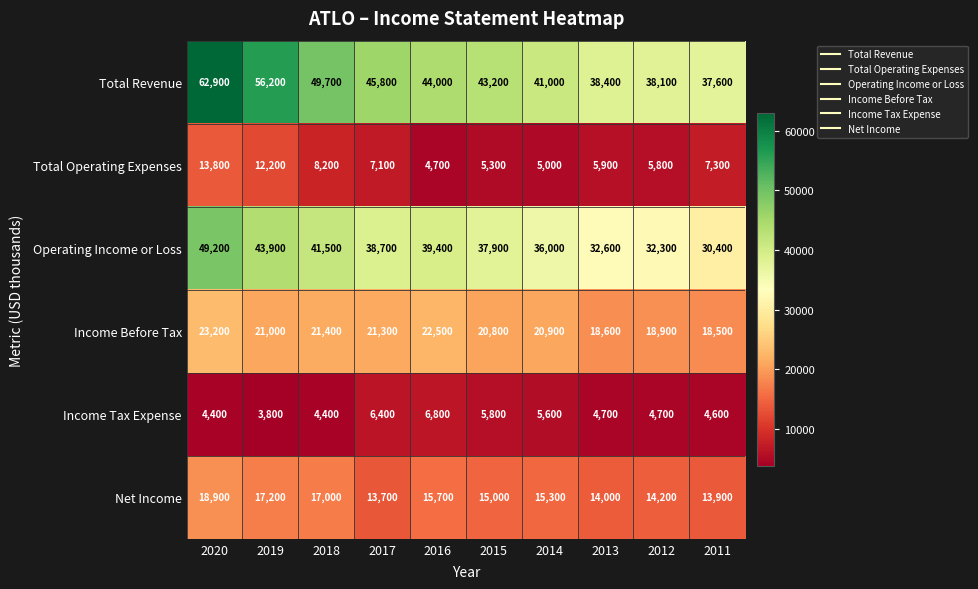

At which category is the sum across all series the highest?

2020